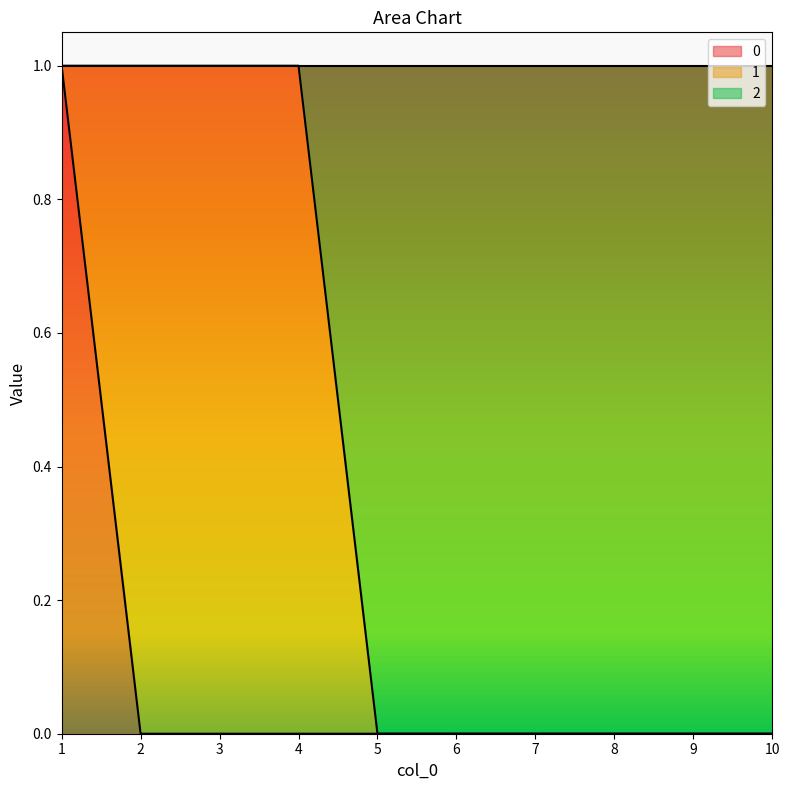

The value of 0 at 9 is 0. True or false?

True